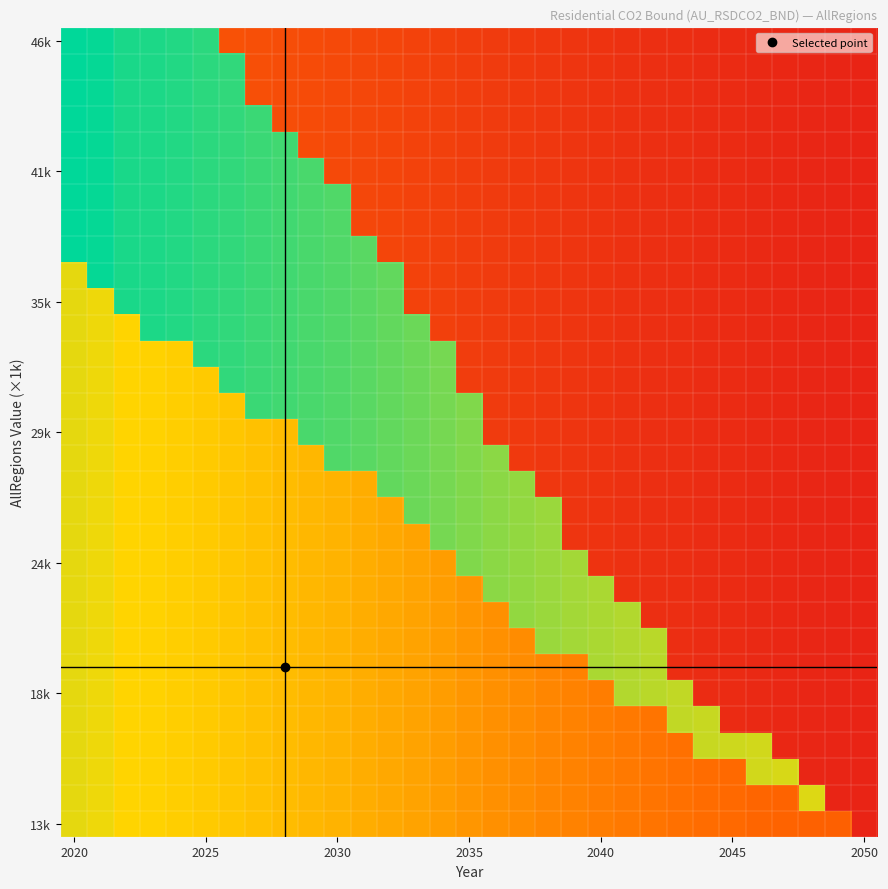

At which category is the sum across all series the highest?

2020